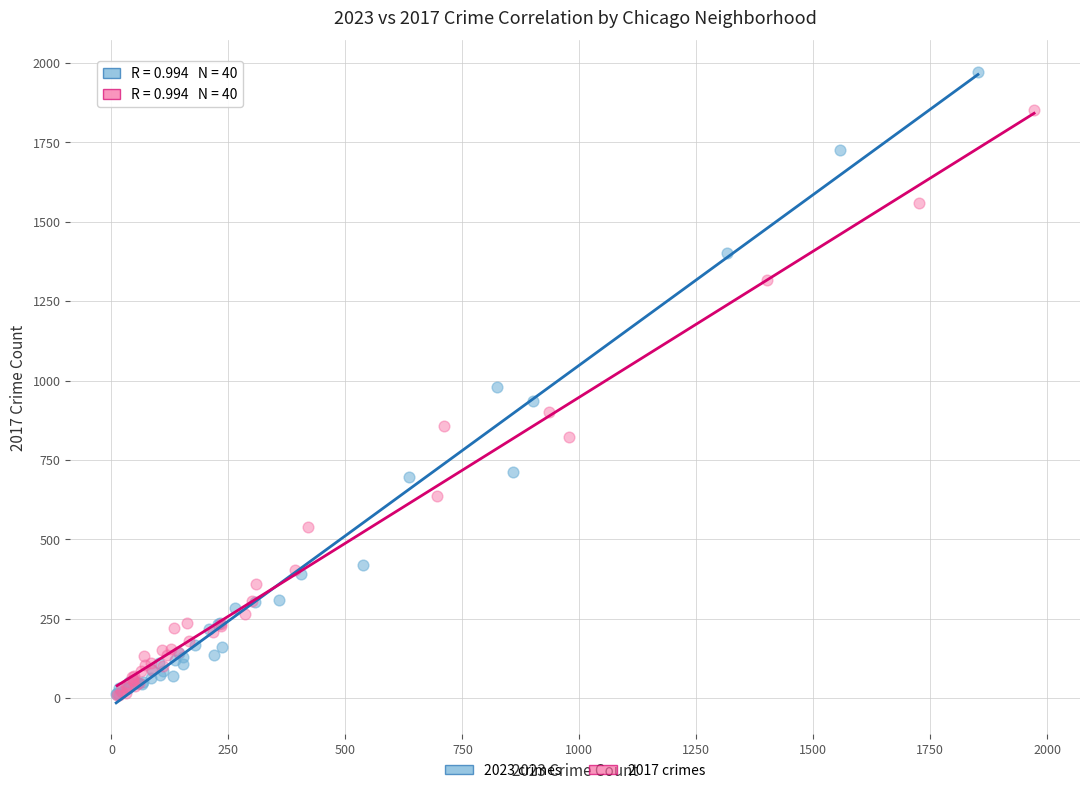

Which series has the widest spread of Y values?

2023 crimes